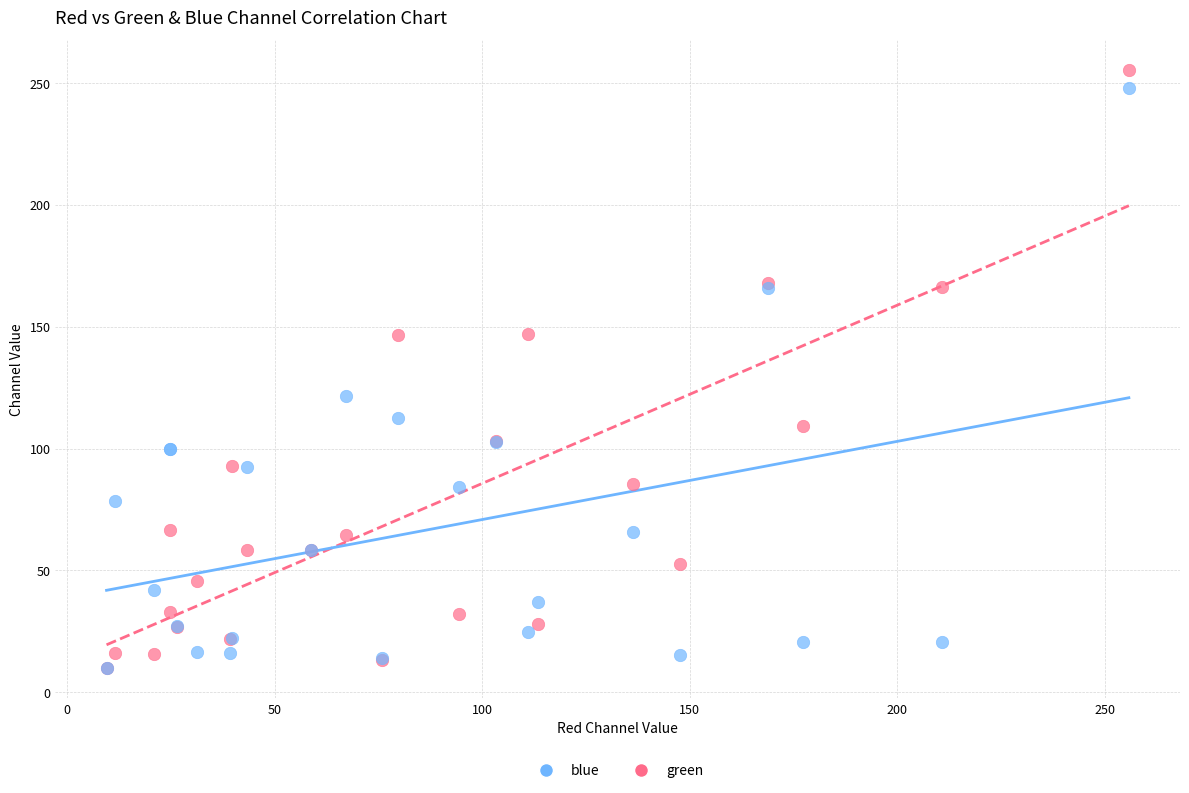

Across all series, what Y value is closest to 132?

121.6